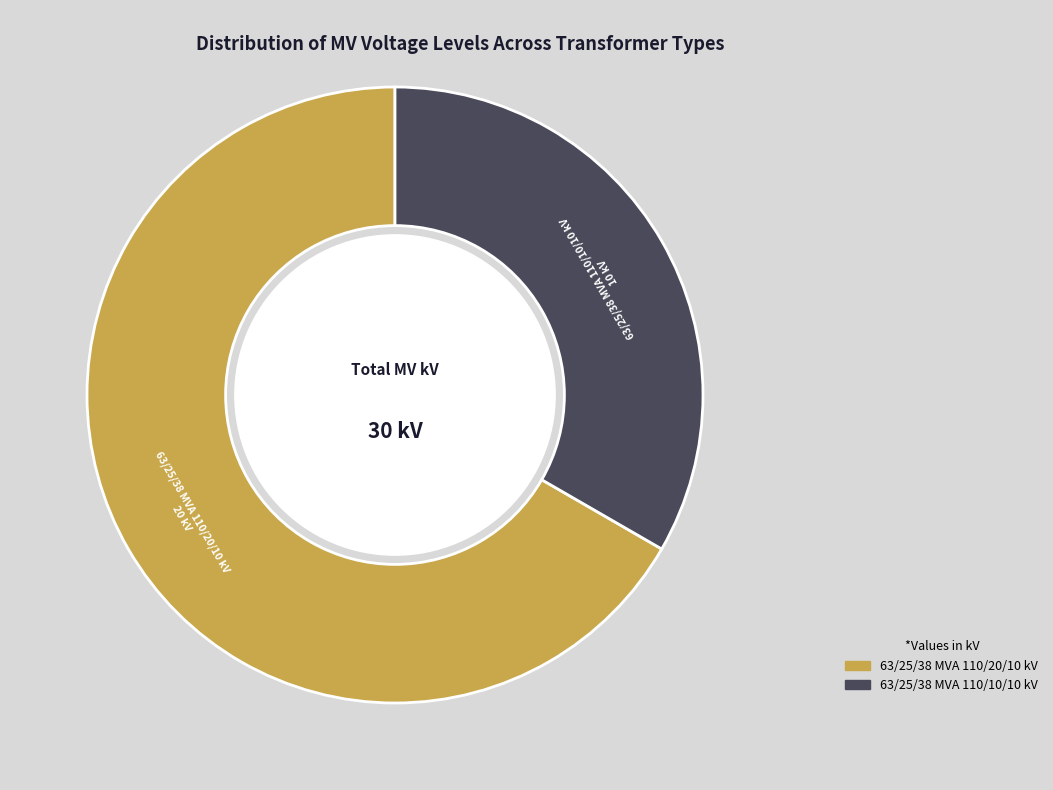

What is the ratio of the value at 63/25/38 MVA 110/20/10 kV to the value at 63/25/38 MVA 110/10/10 kV?

2.0